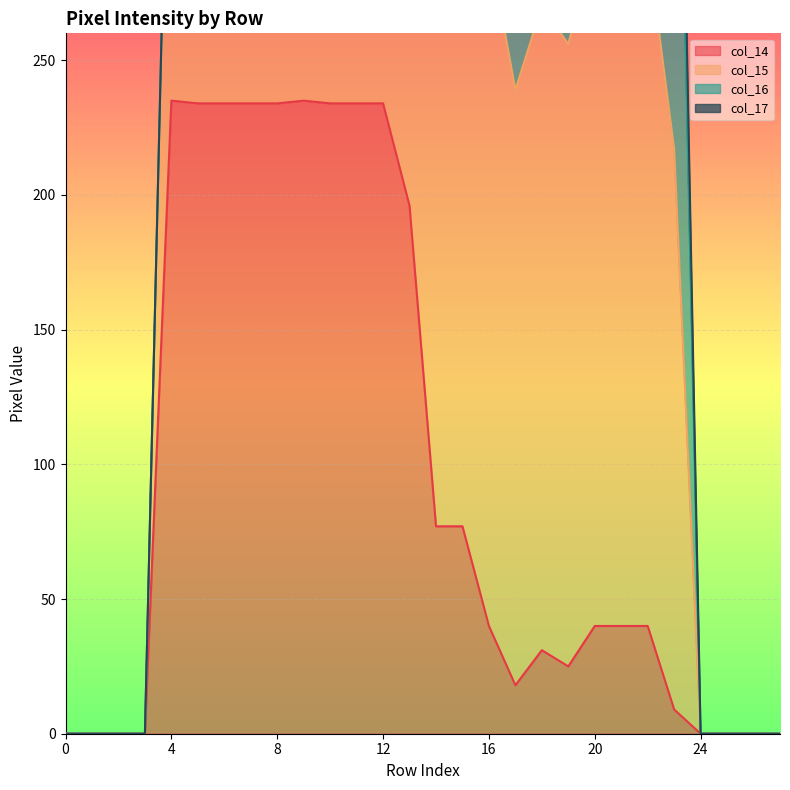

What is the highest value of the col_15 series?

588